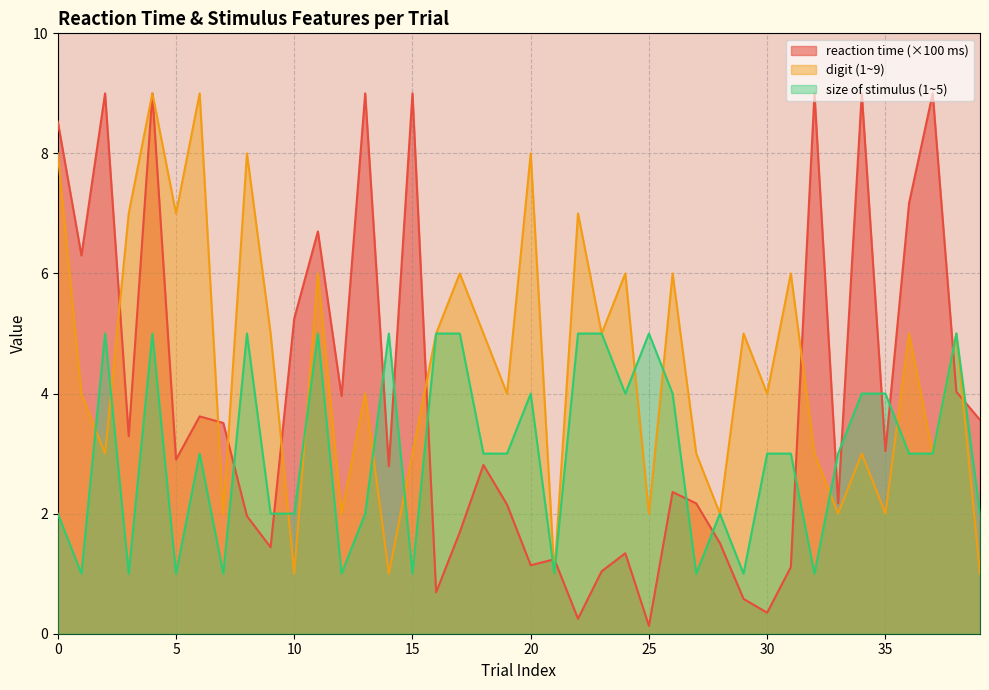

What is the spread (max minus min) of values at 9?

3.6